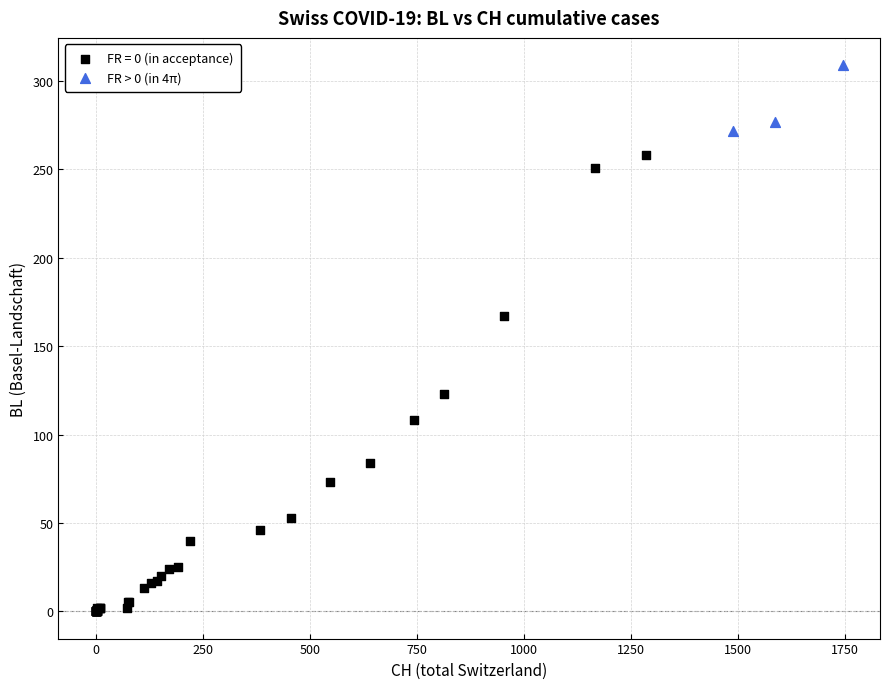

Which series has the widest spread of Y values?

FR = 0 (in acceptance)